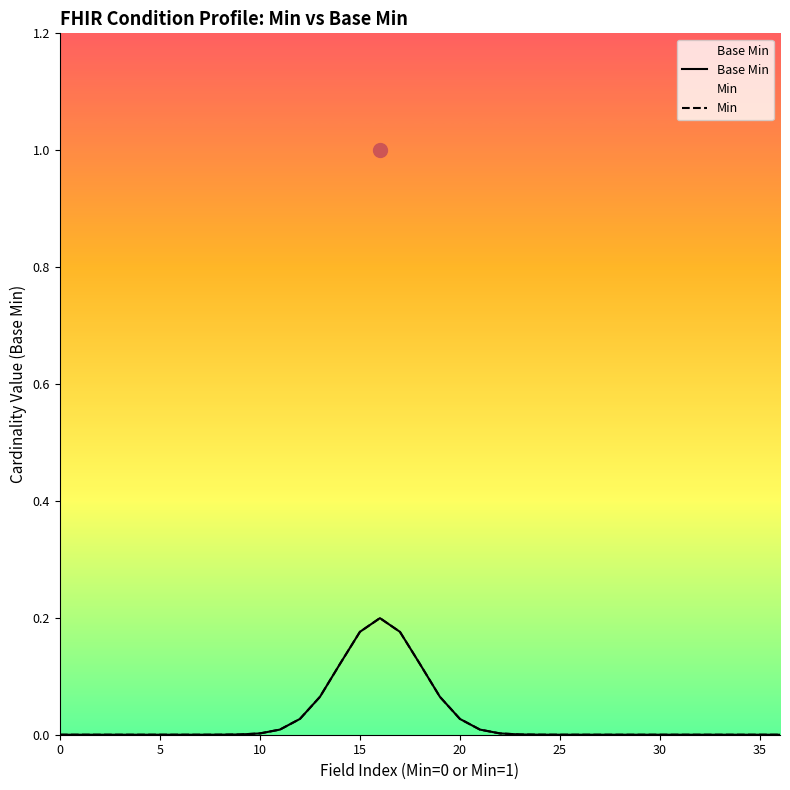

How many distinct data groups are displayed?

2